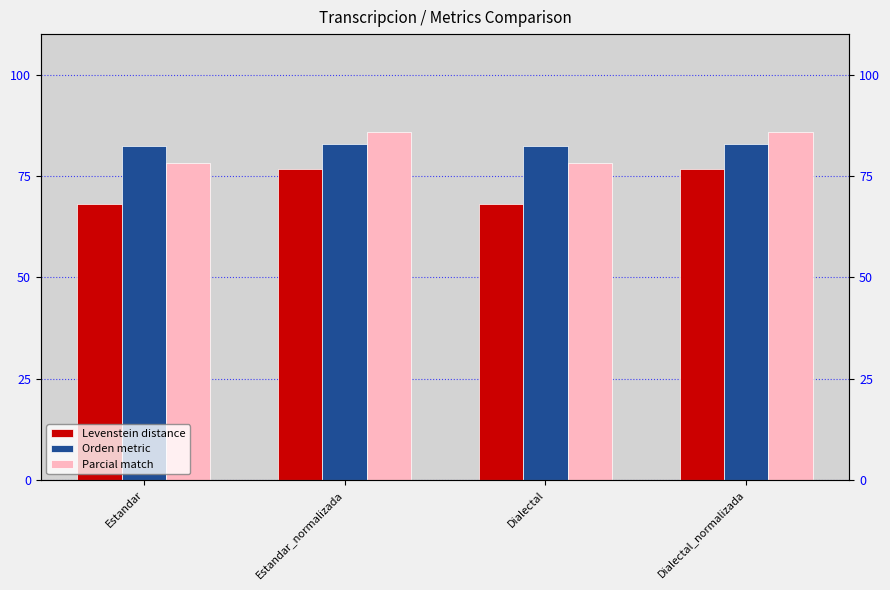

Reading right to left, what are all the values shown in this chart?

Levenstein: 76.8	68.1	76.8	68.1
Orden: 82.8	82.5	82.8	82.5
Parcial: 85.9	78.2	85.9	78.2